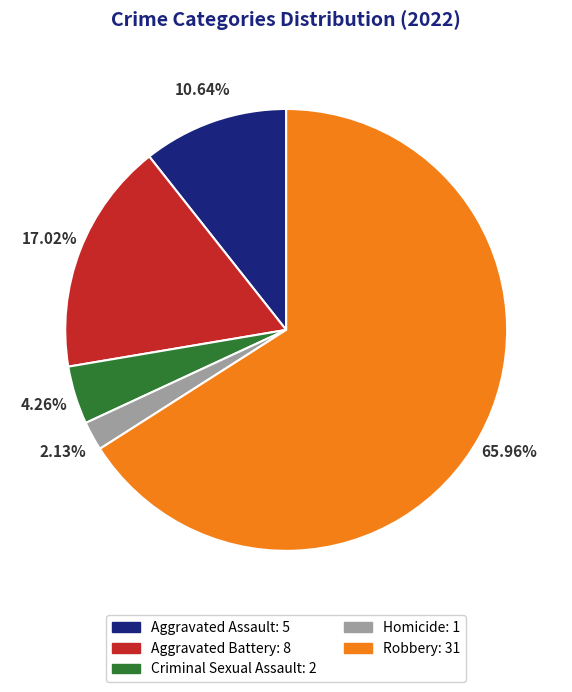

To the nearest percent, what is the combined percentage of Aggravated Assault and Aggravated Battery?

28%